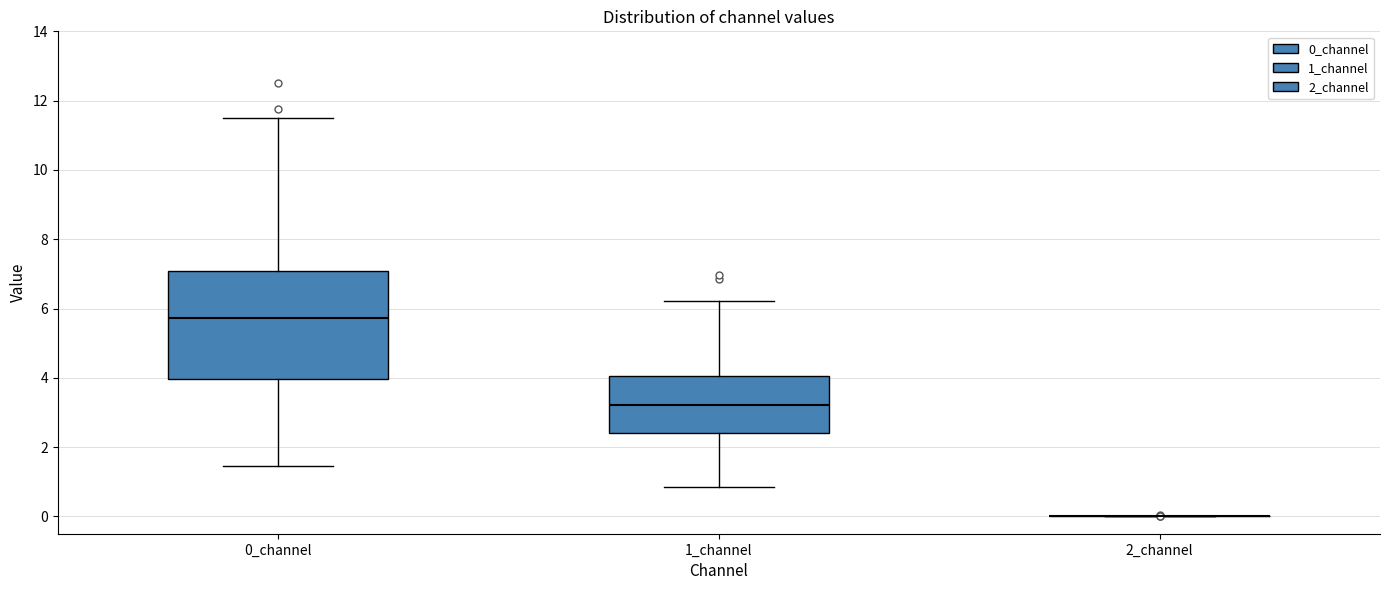

Reading left to right, transcribe this box plot: for each box, give where its median line is, the range the box spans, and where its two whiskers end, as read against the y-axis. The values are not printed on the chart, so give them approximately, as read against the axis.

0_channel: median 5.8, box 4.0 to 7.0, whiskers 1.4 to 11.6
1_channel: median 3.2, box 2.4 to 4.0, whiskers 0.8 to 6.2
2_channel: box collapsed to a line at 0.0, whiskers 0.0 to 0.0